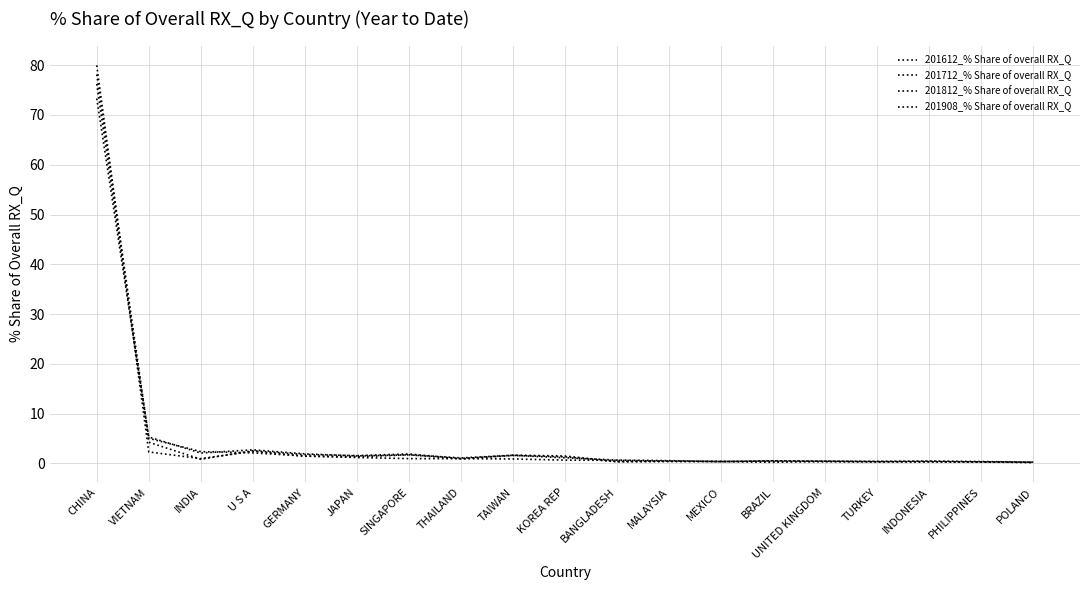

What is the value of the 201712_% Share of overall RX_Q point at the 18th from the left?

0.3